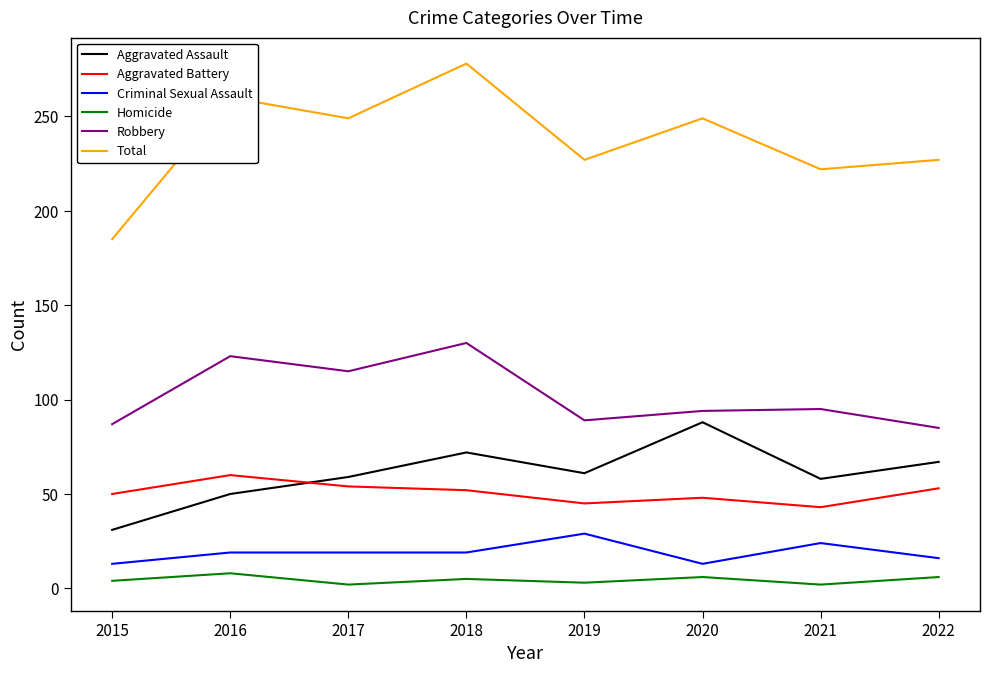

At which category does Total reach its first local valley?

2017